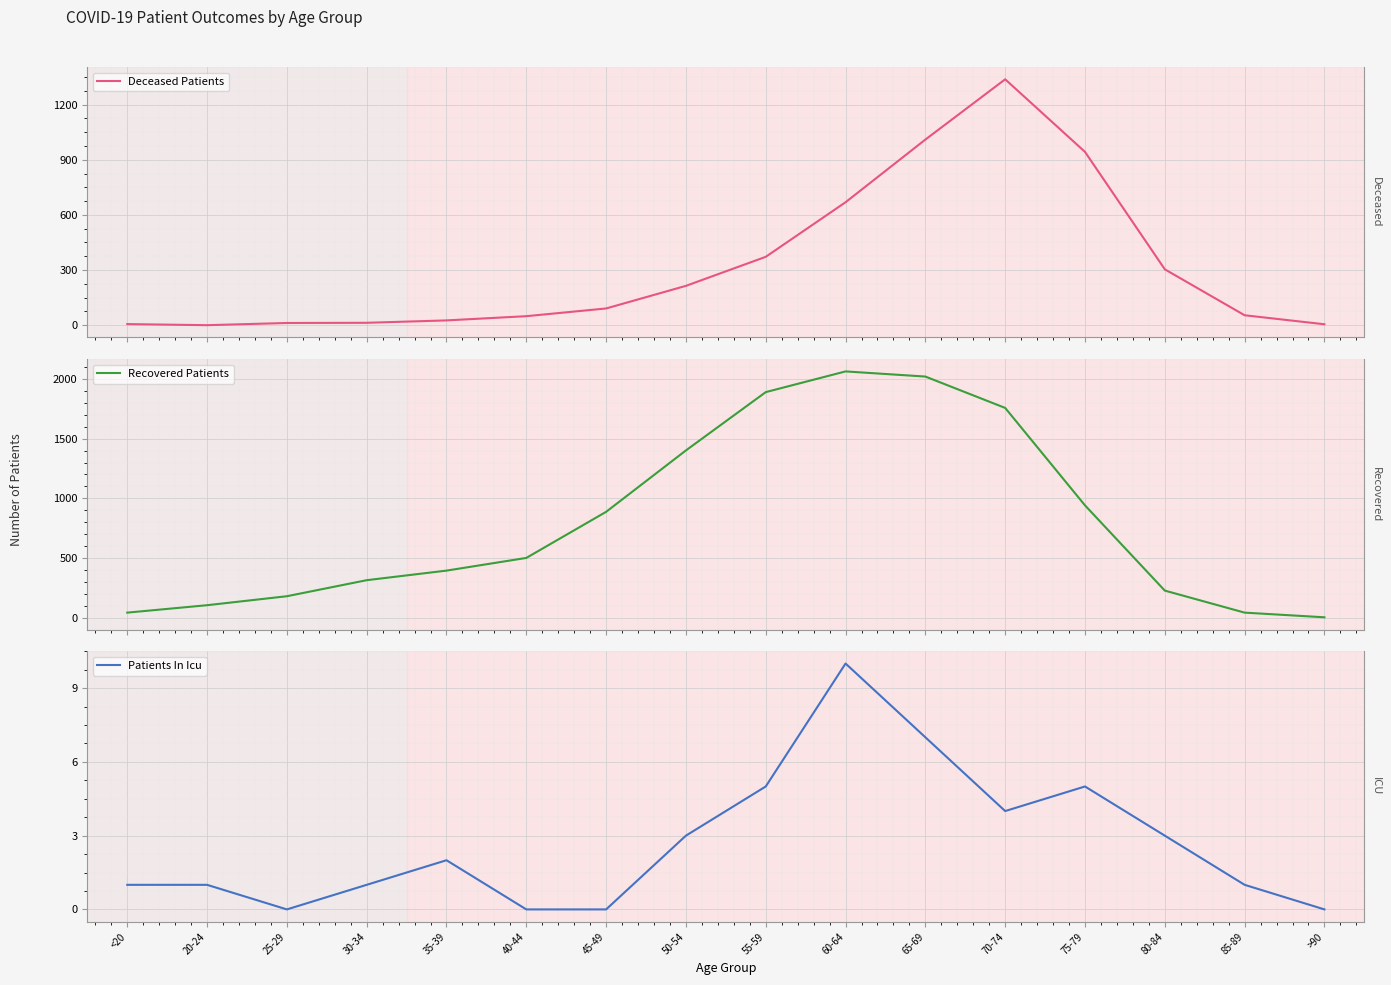

Which category has the lowest value in the Deceased Patients series?

20-24